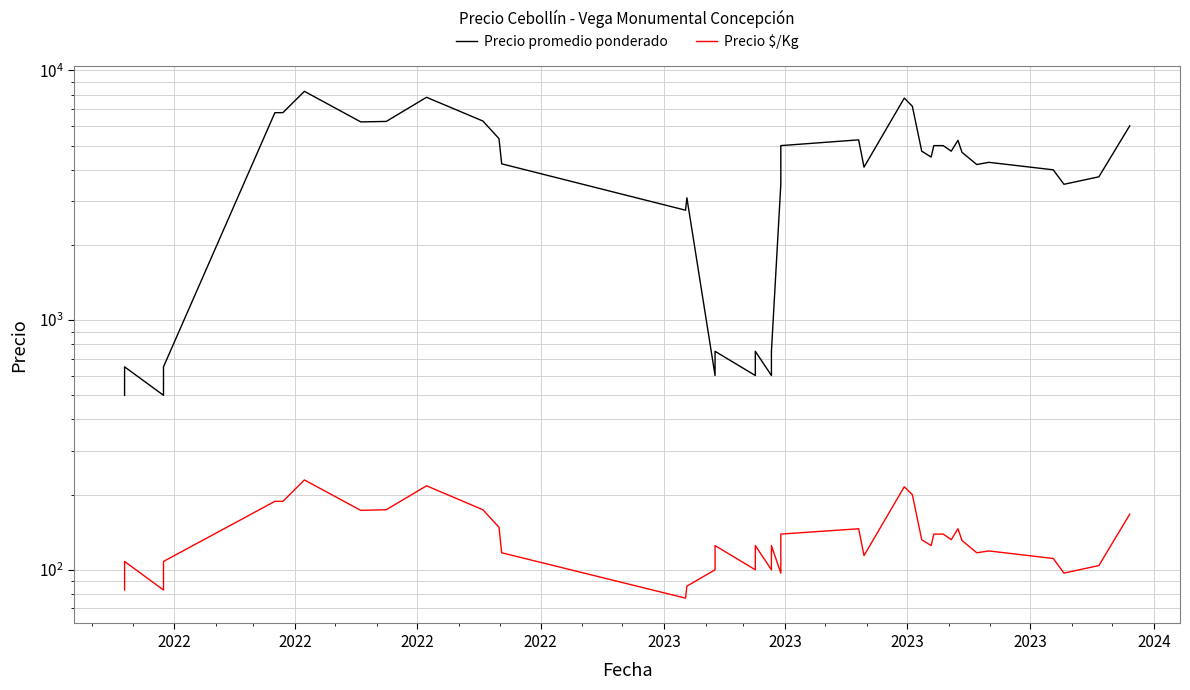

Rank the series by their maximum value, from highest to lowest.

Precio promedio ponderado, Precio $/Kg